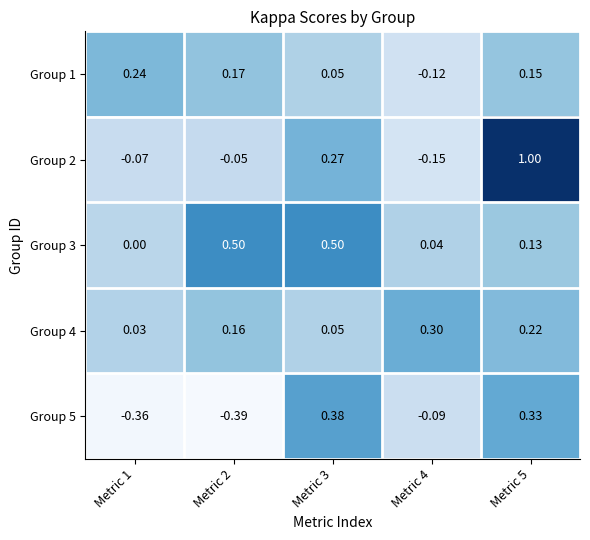

Is the value of Group 2 at Metric 3 greater than the value of Group 3 at Metric 2?

No